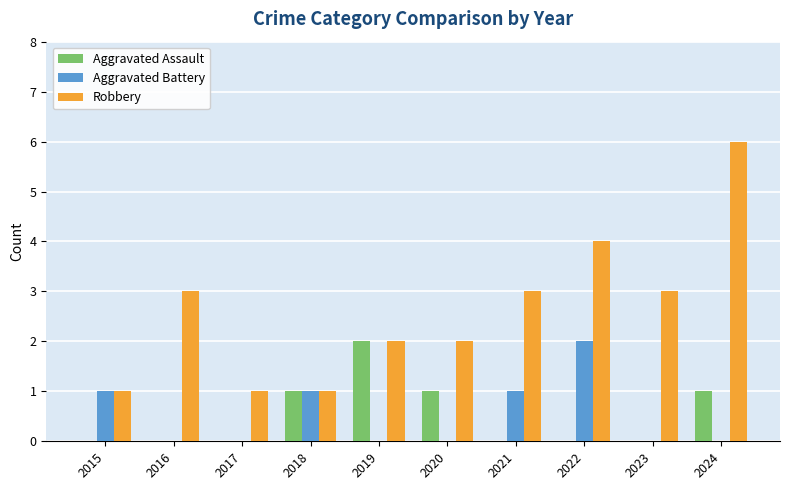

Which category has the highest value across all series?

2024